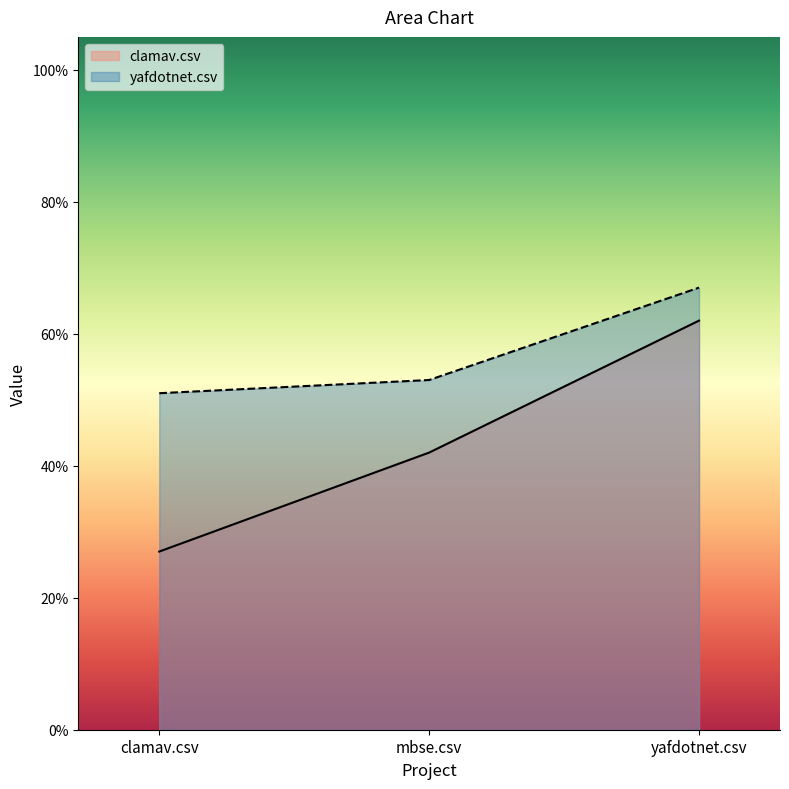

Reading left to right, what are all the values shown in this chart?

clamav.csv: 0.3	0.4	0.6
yafdotnet.csv: 0.5	0.5	0.7